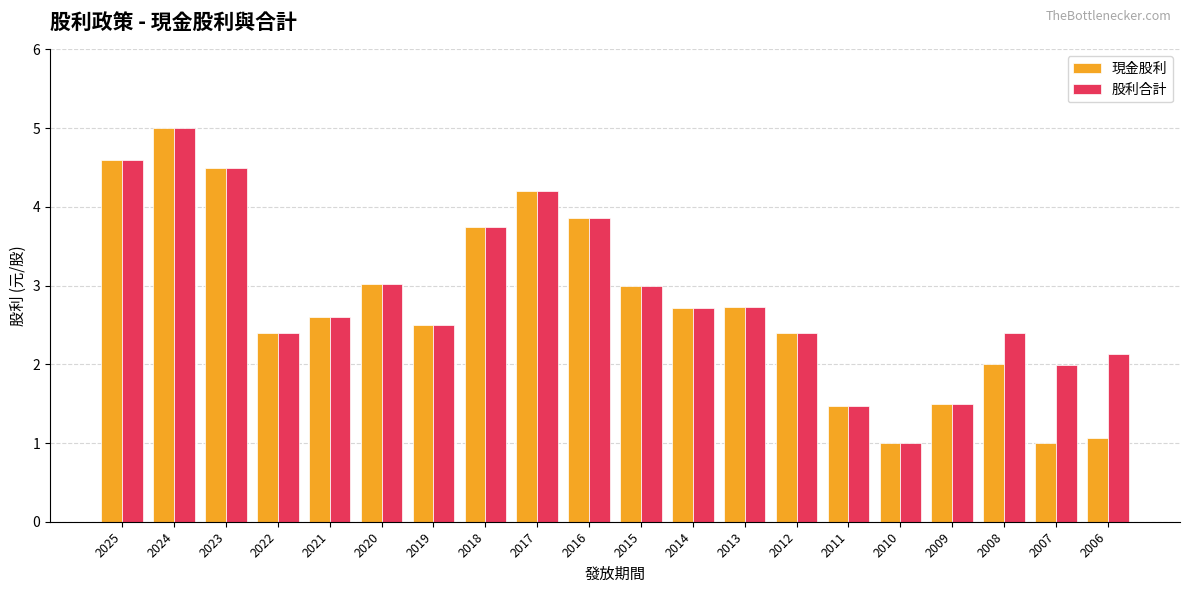

What are all the series names shown in the legend?

現金股利, 股利合計